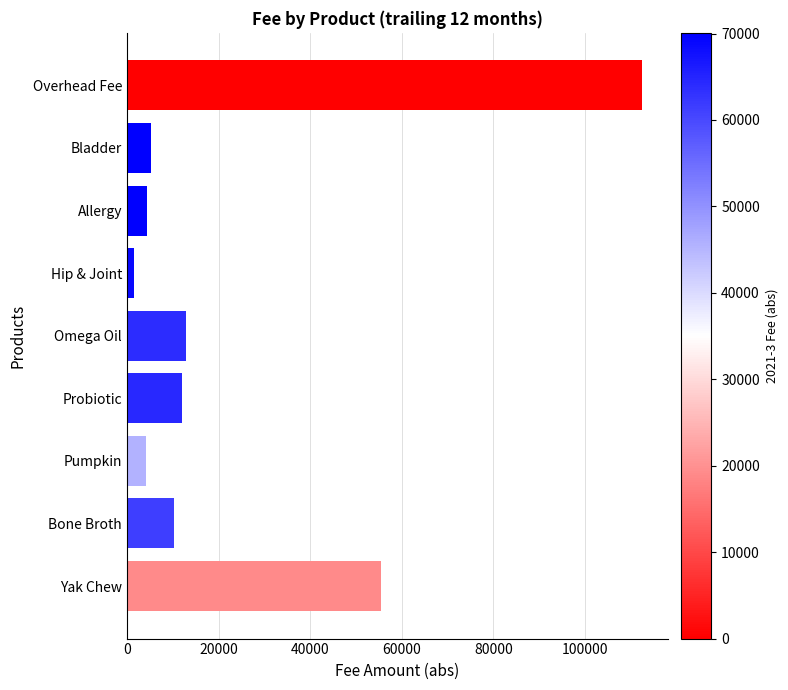

What is the change in value from Yak Chew to Probiotic?

-43399.2